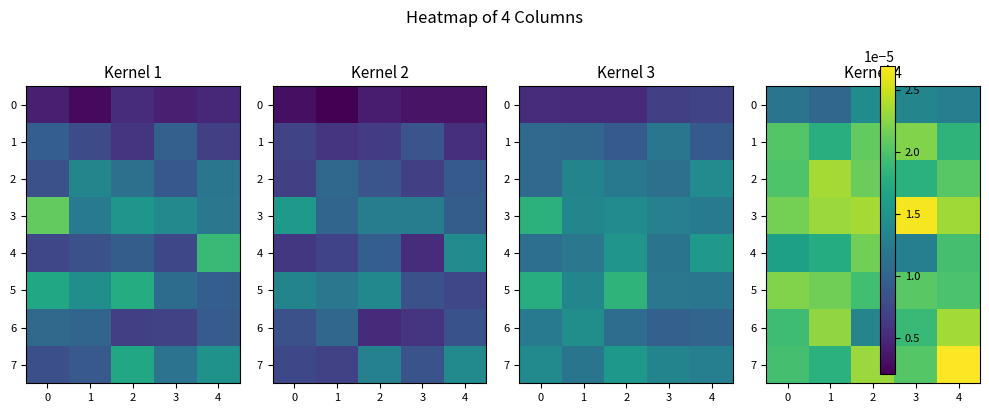

The value of row_1 at 0 is 0.0. True or false?

True